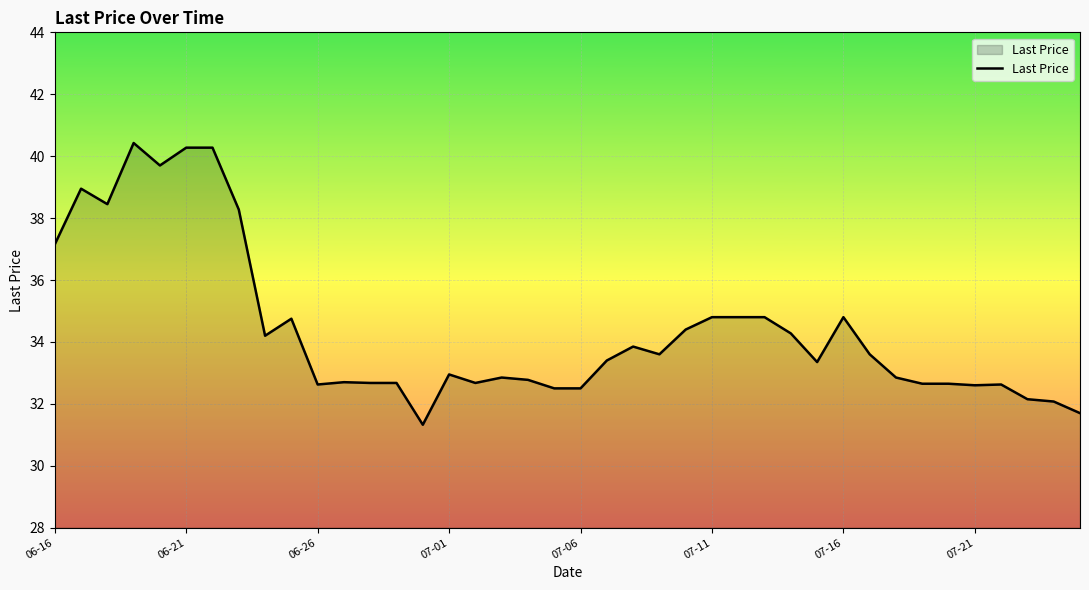

What is the difference between the maximum and minimum values?

9.1